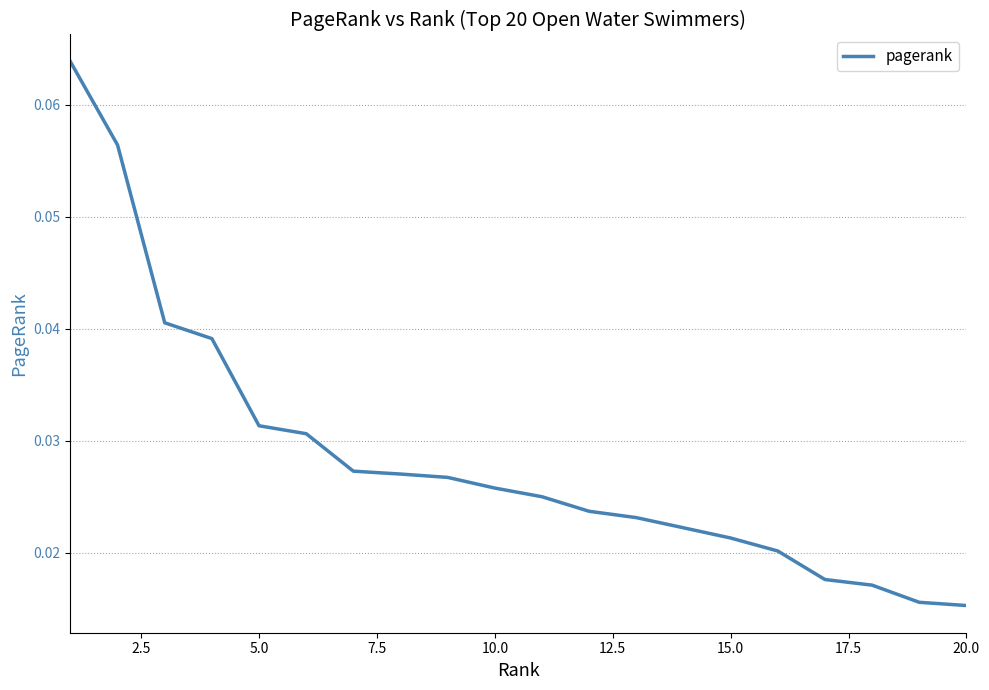

Does the chart display data point markers on the line(s)?

No